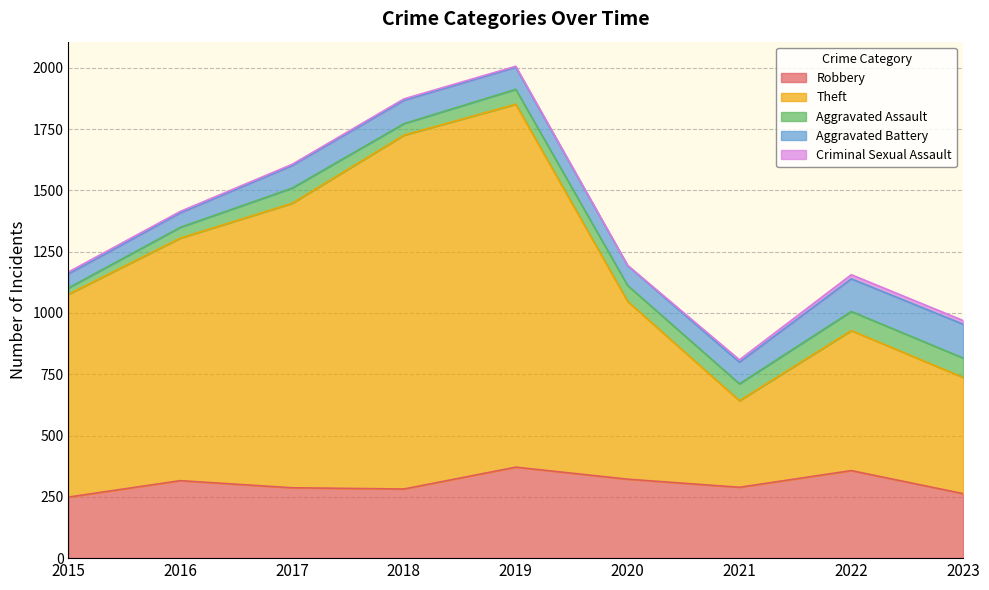

What is the value of the Theft point at the 8th from the left?

571